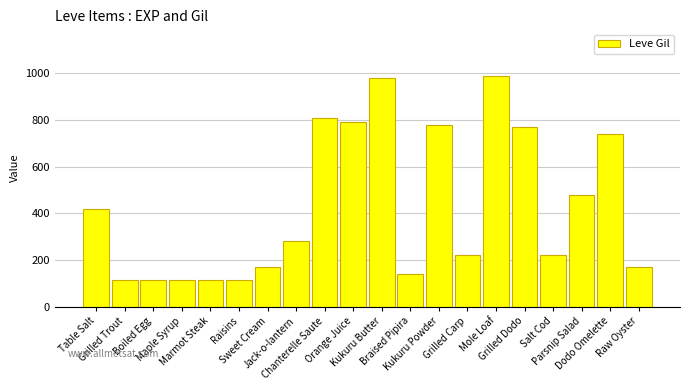

What is the ratio of the value at Boiled Egg to the value at Orange Juice?

0.1